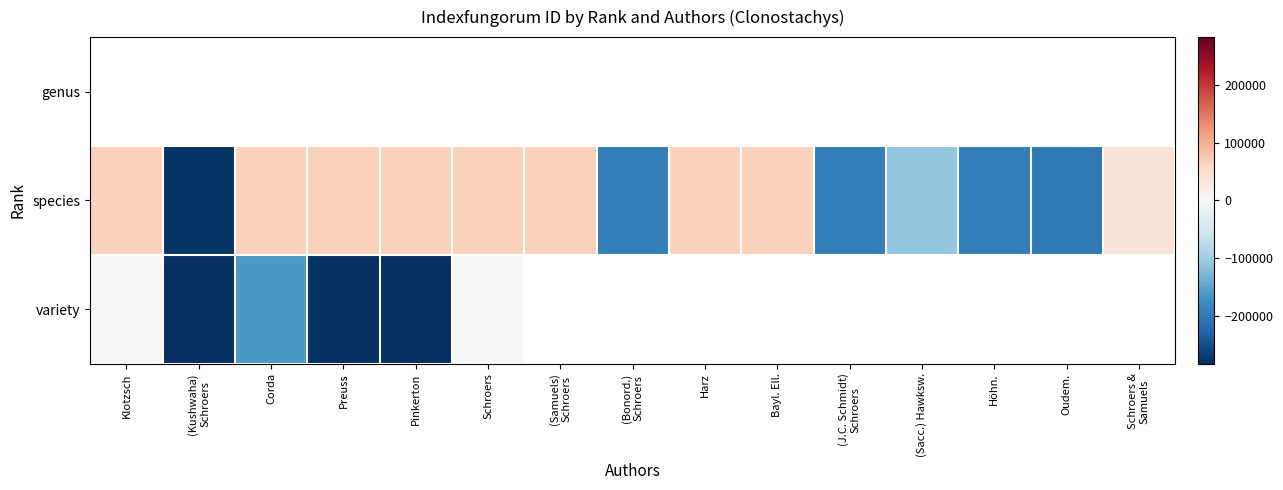

At which label does variety reach its minimum?

Pinkerton